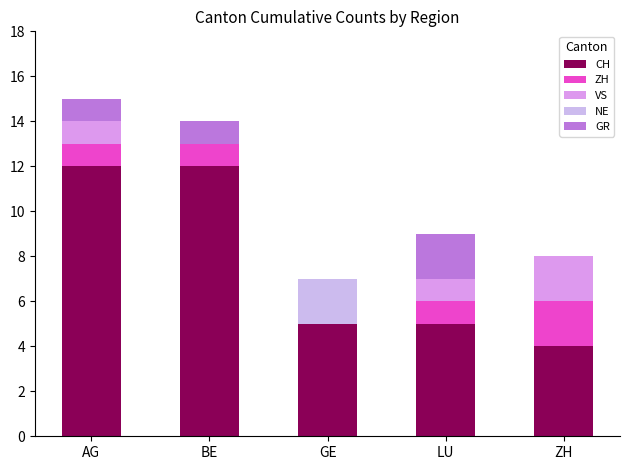

Rank the series at LU from highest to lowest value.

CH, GR, ZH, VS, NE